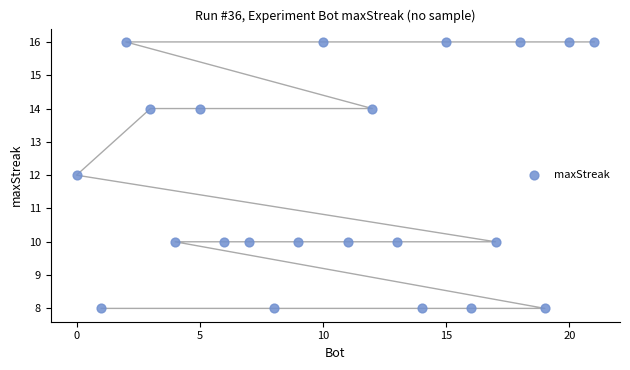

What is the range of Y values (max minus min)?

8